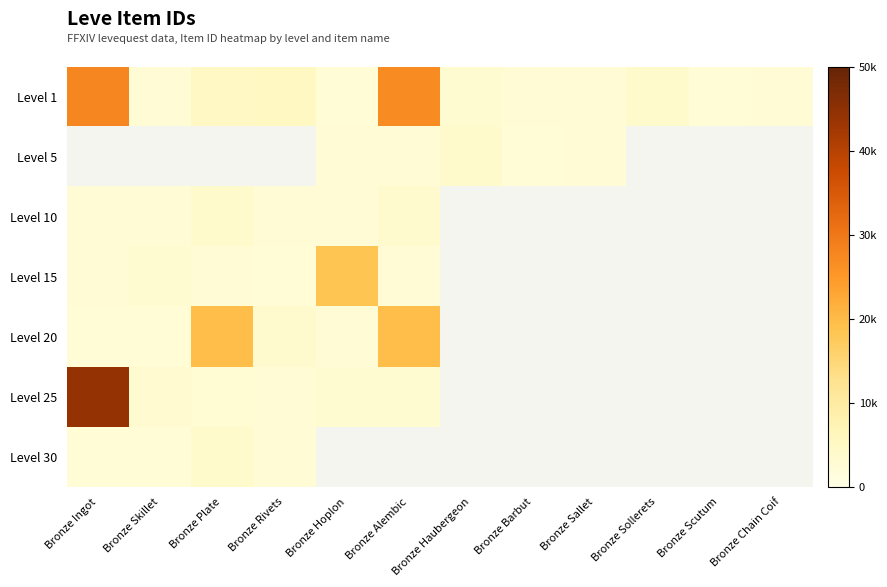

True or false: Level 1 has a value of 1362.4 at Bronze Plate.

False